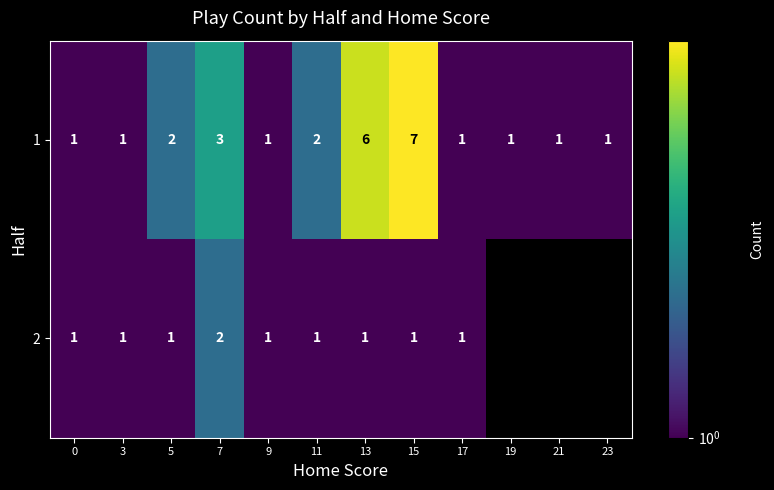

True or false: 2 has a value of 1.4 at 3.

False